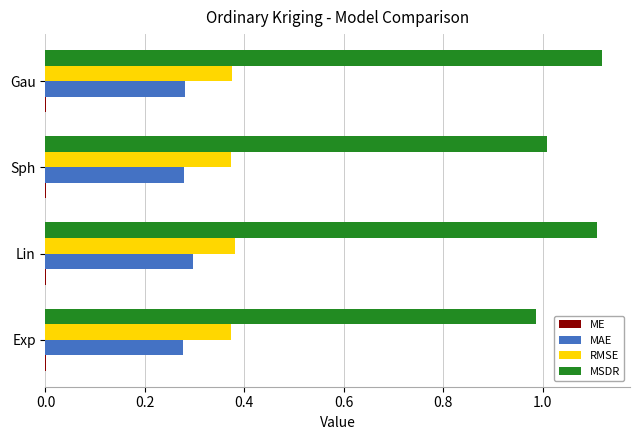

How many series are shown in this chart?

4